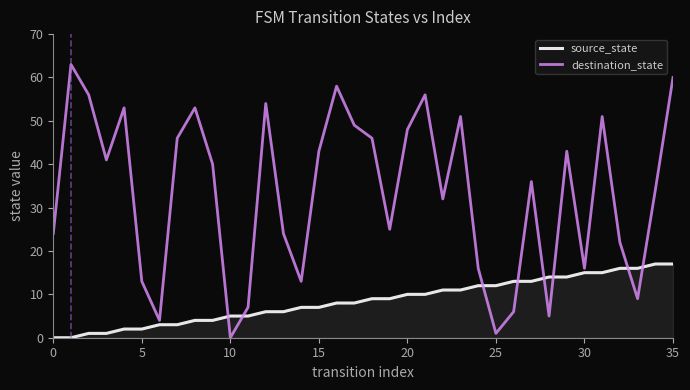

Which series has the largest total across all categories?

destination_state